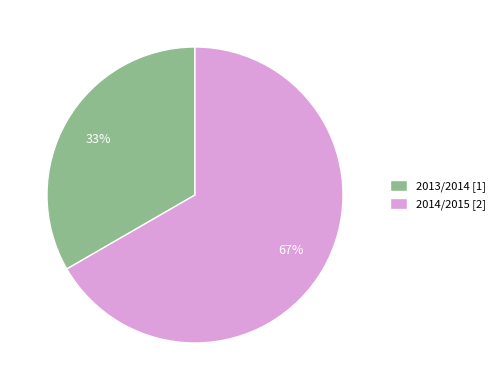

Between 2014/2015 and 2013/2014, which is larger?

2014/2015